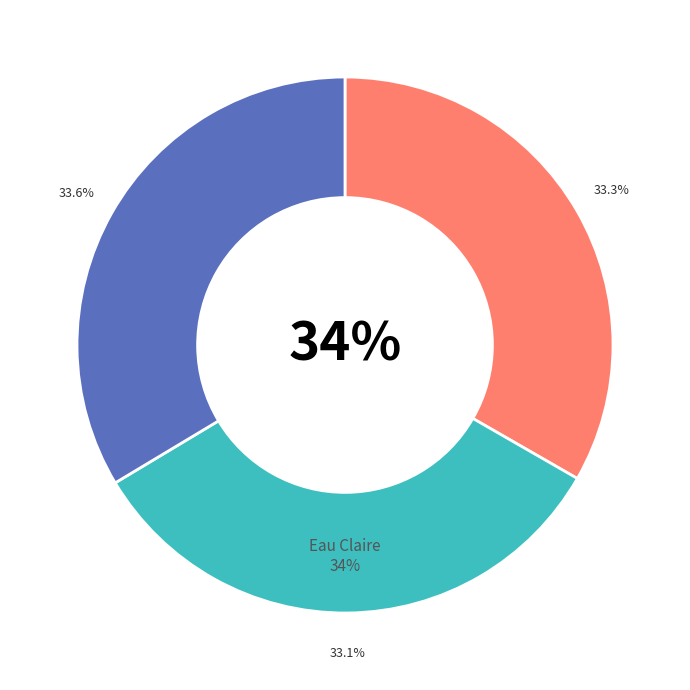

Is the sum of Dunn and Chippewa greater than half?

Yes